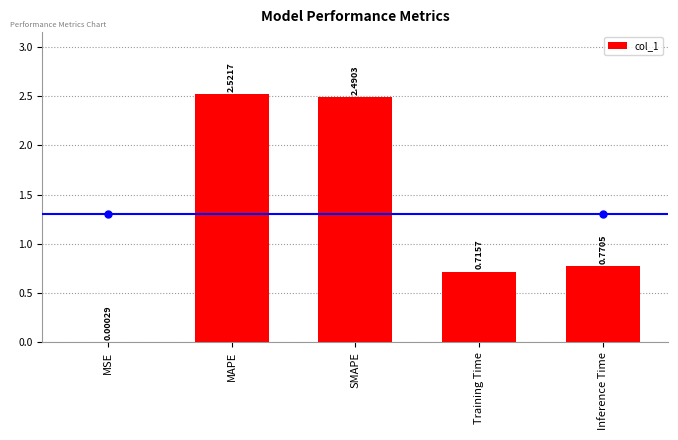

Is it true that the value at Inference Time is 0.2?

False